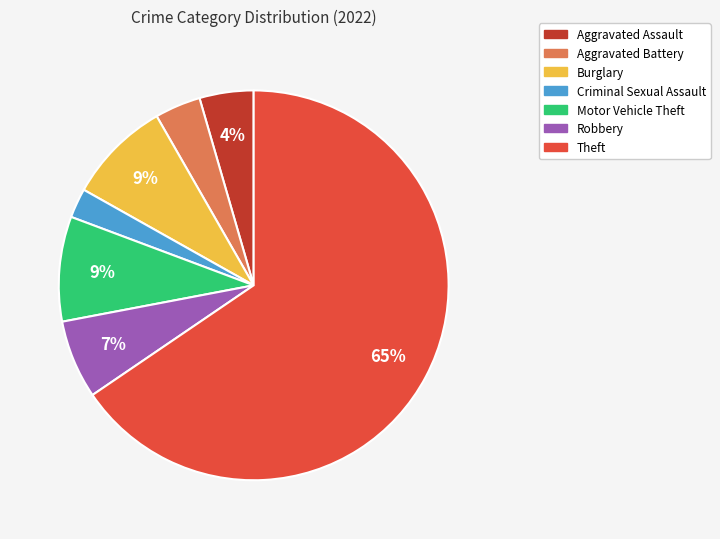

Which has a higher value, Burglary or Robbery?

Burglary